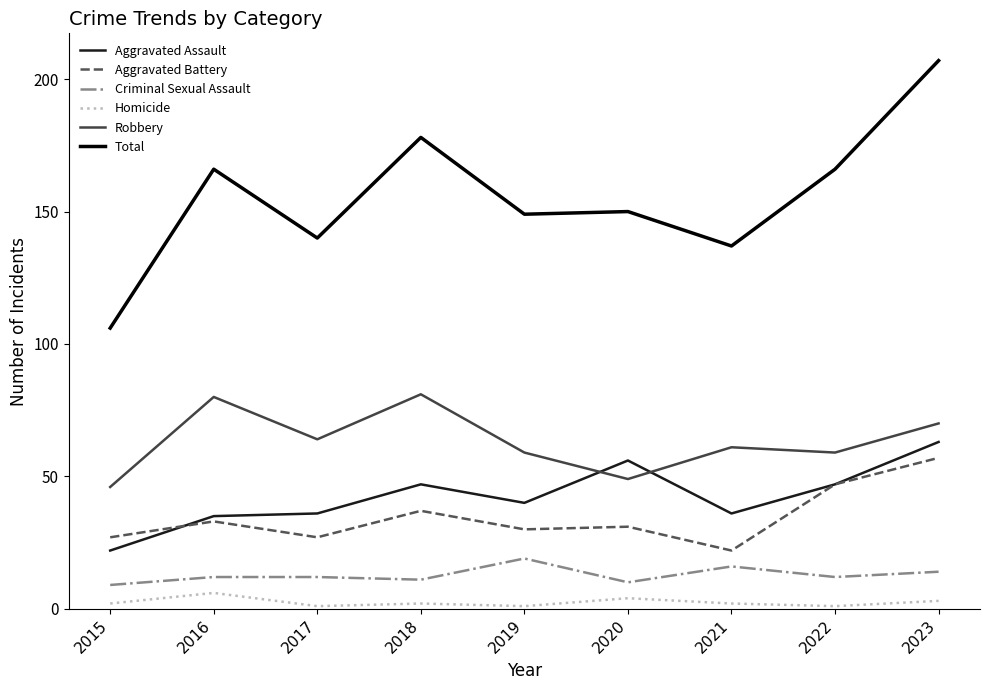

At 2020, list the series in order from largest to smallest.

Total, Aggravated Assault, Robbery, Aggravated Battery, Criminal Sexual Assault, Homicide